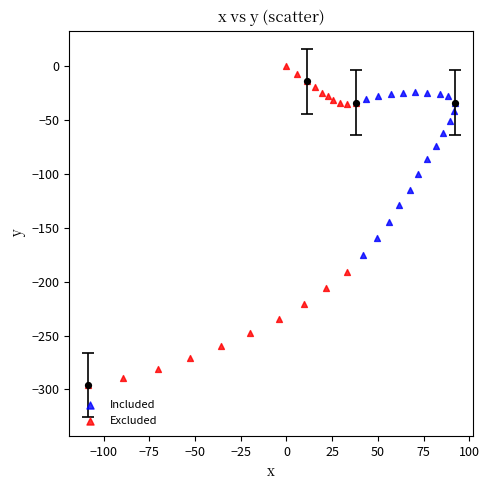

Which series has the largest Y range (max minus min)?

Excluded